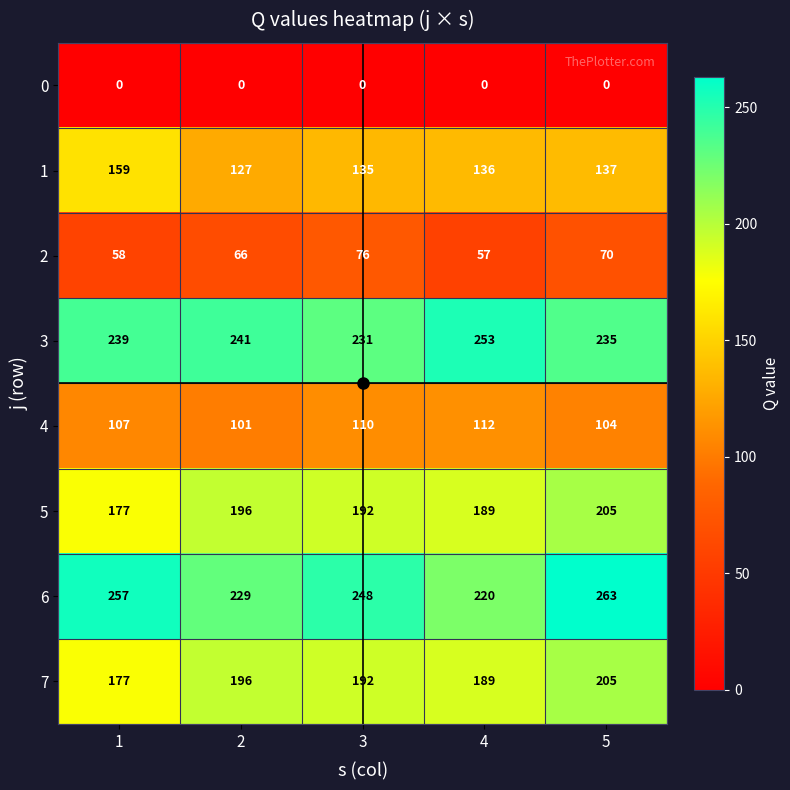

What is the spread (max minus min) of values at 5?

263